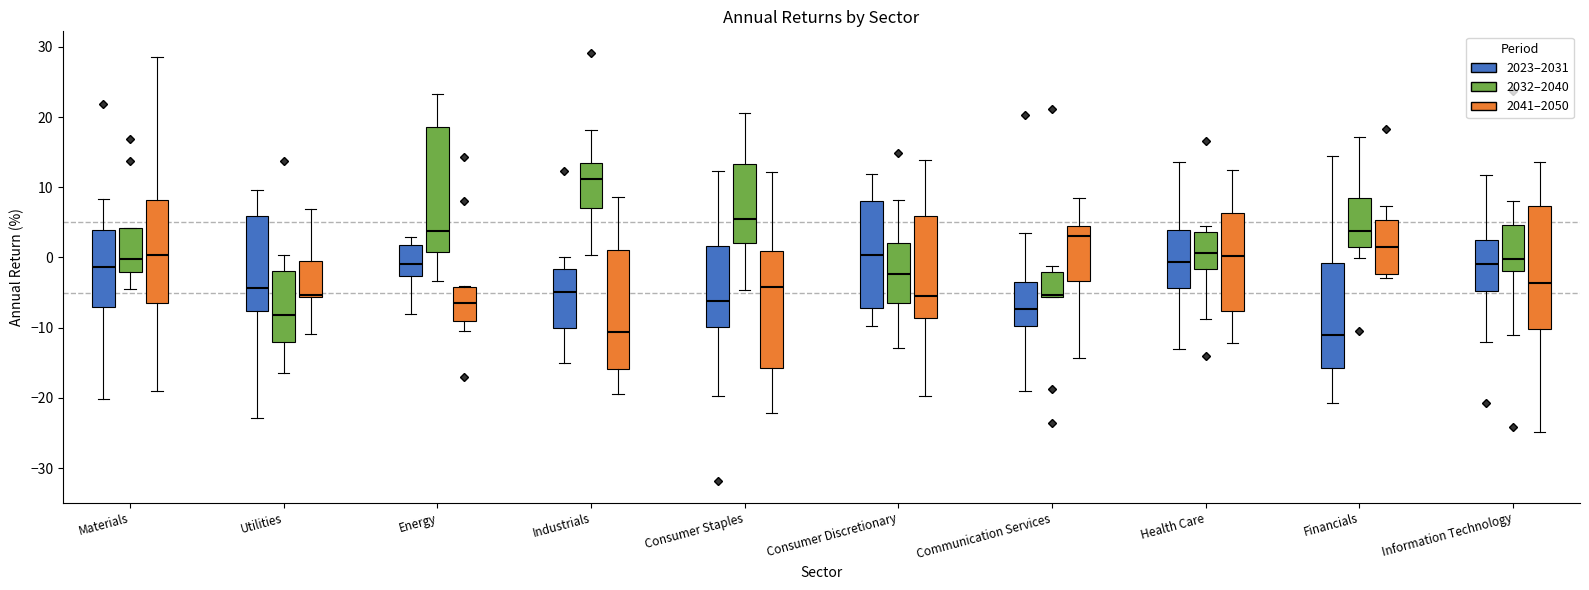

Which box has the highest median line?

Industrials (2032–2040)